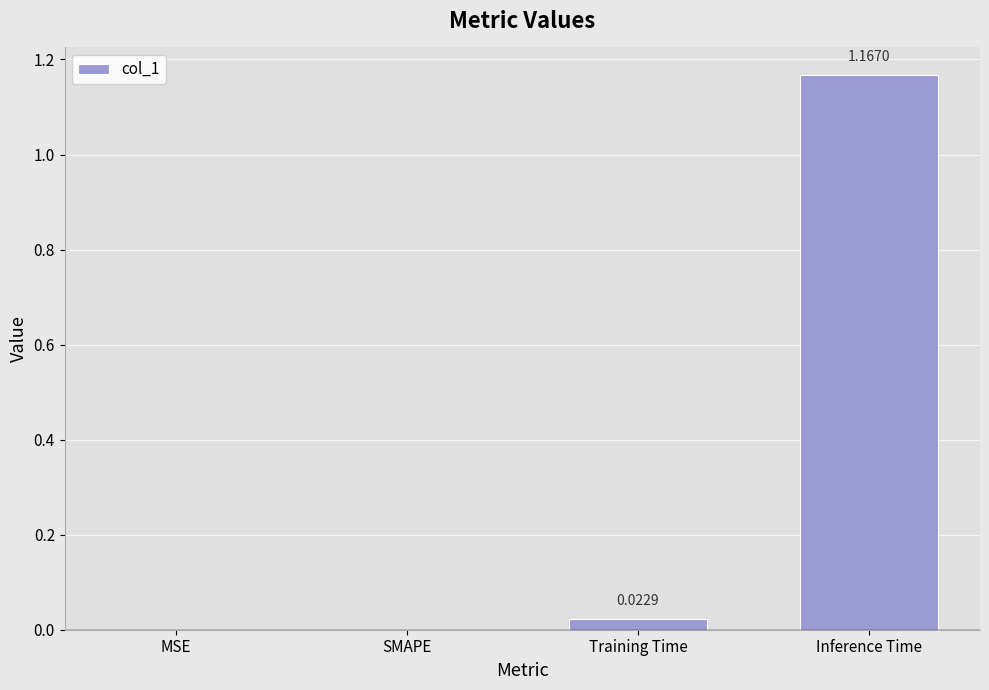

What is the change in value from SMAPE to Inference Time?

+1.2